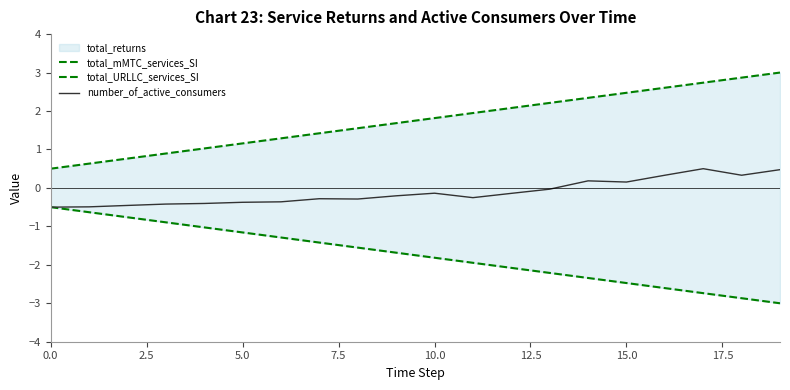

At which label is number_of_active_consumers closest to 0?

13